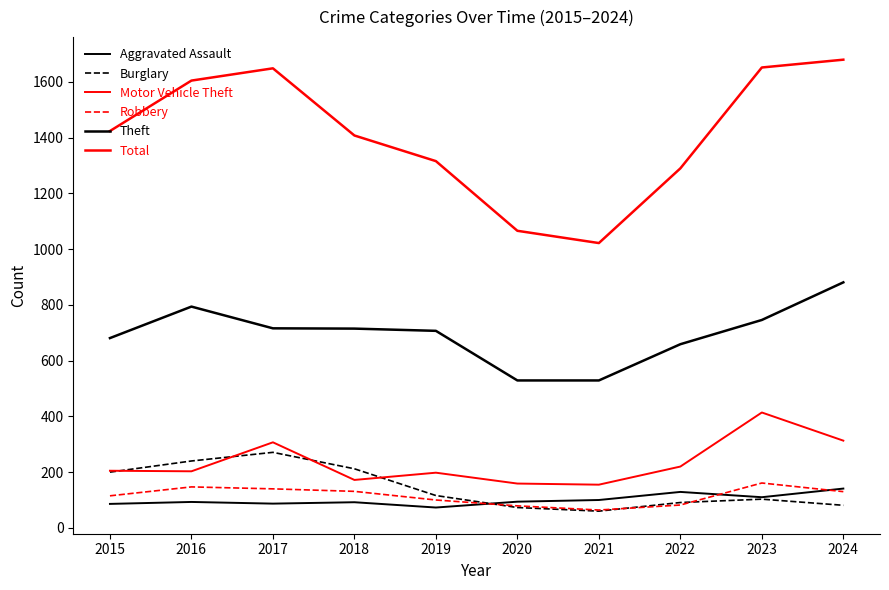

Which category has the lowest value in the Motor Vehicle Theft series?

2021